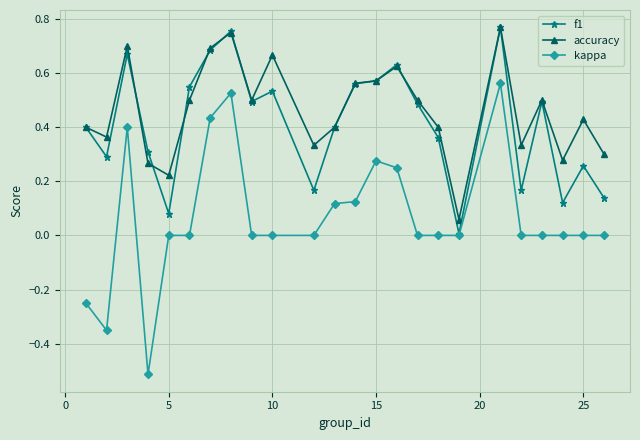

Which series has the widest spread of values?

kappa